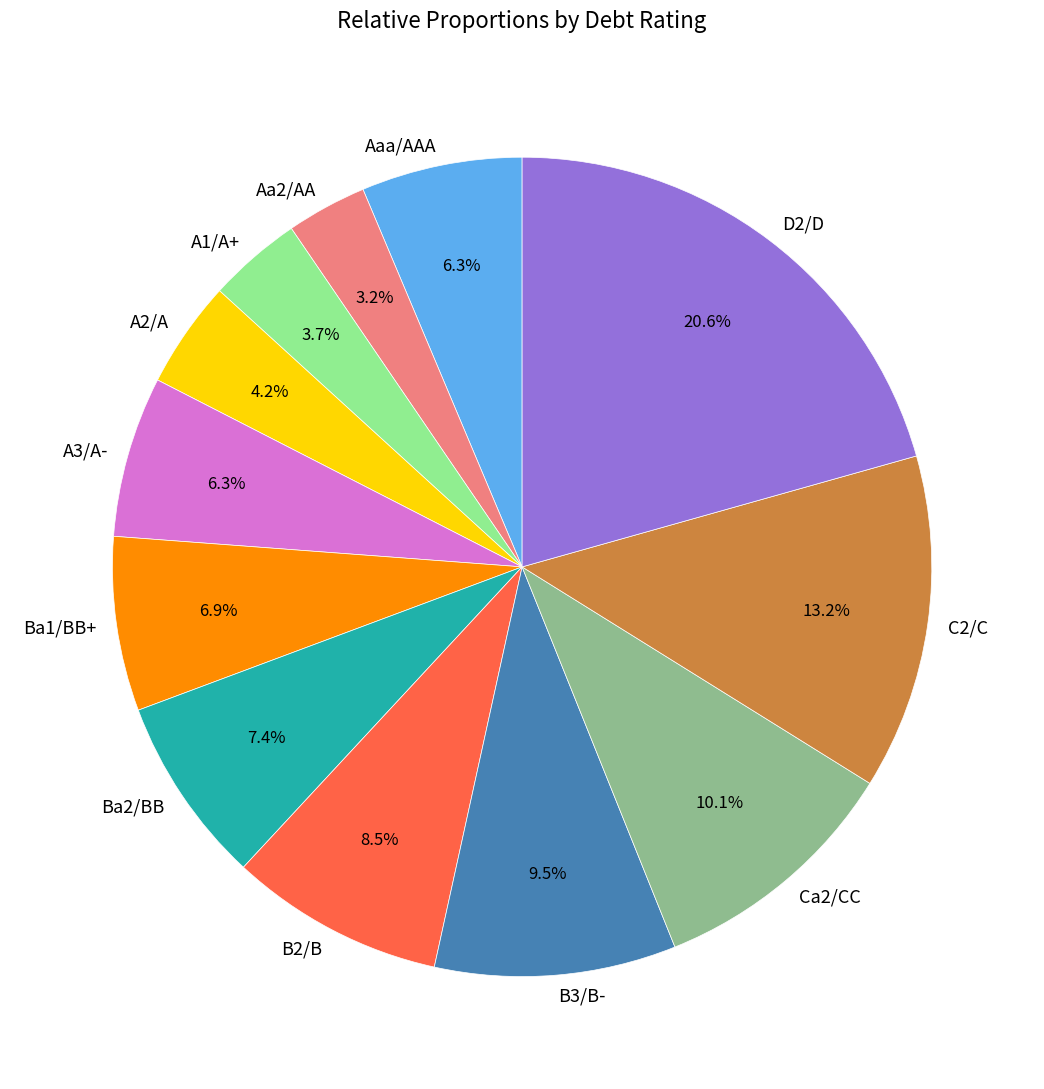

How many slices are in this pie chart?

12